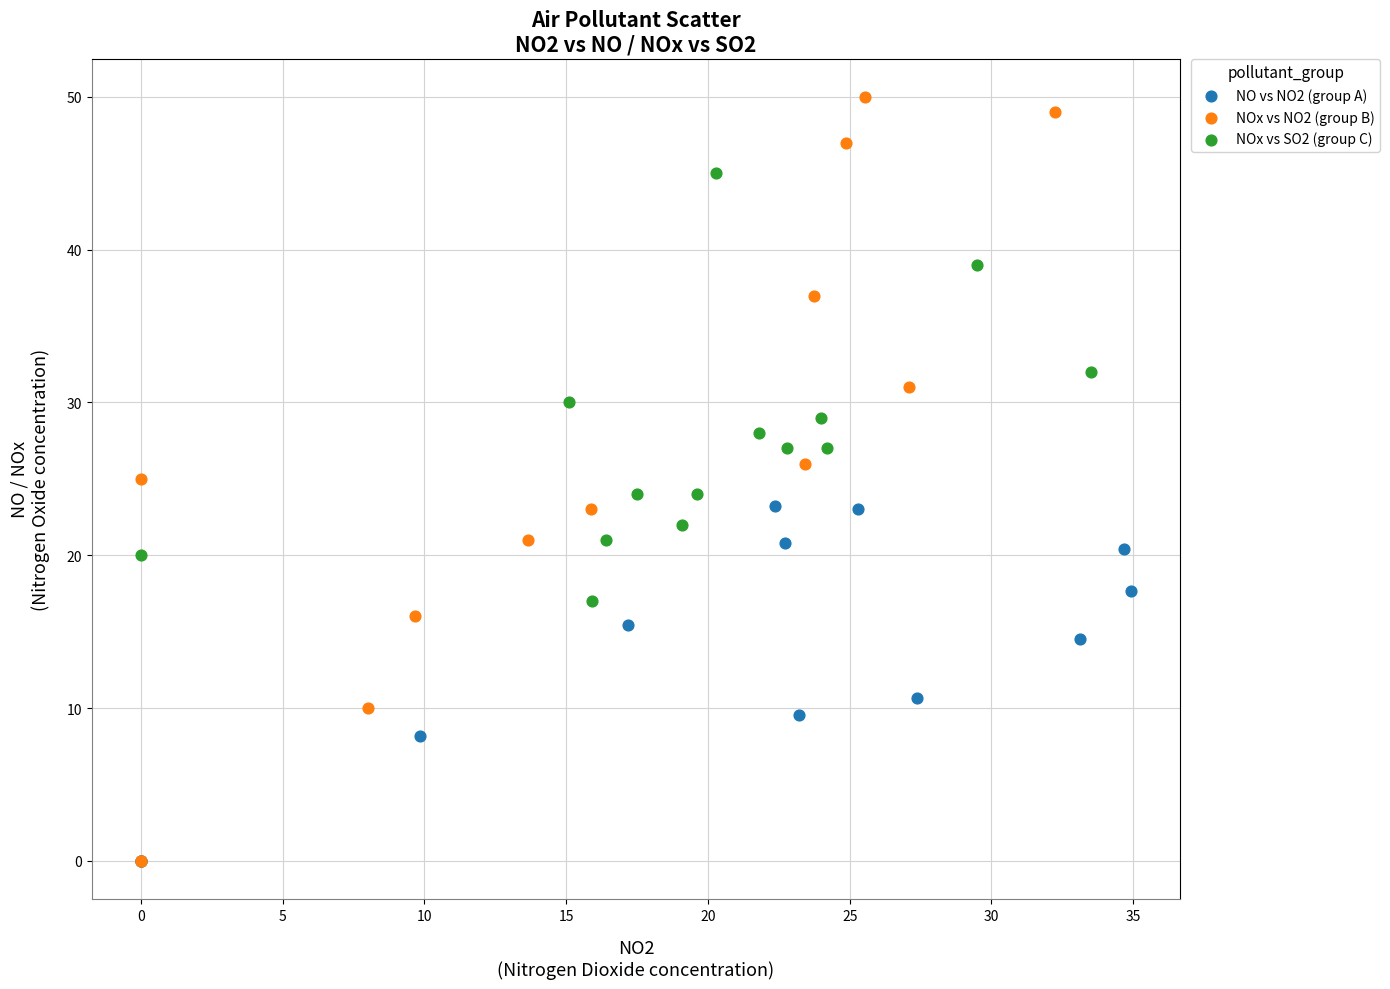

Which series reaches the maximum Y coordinate?

NOx vs NO2 (group B)